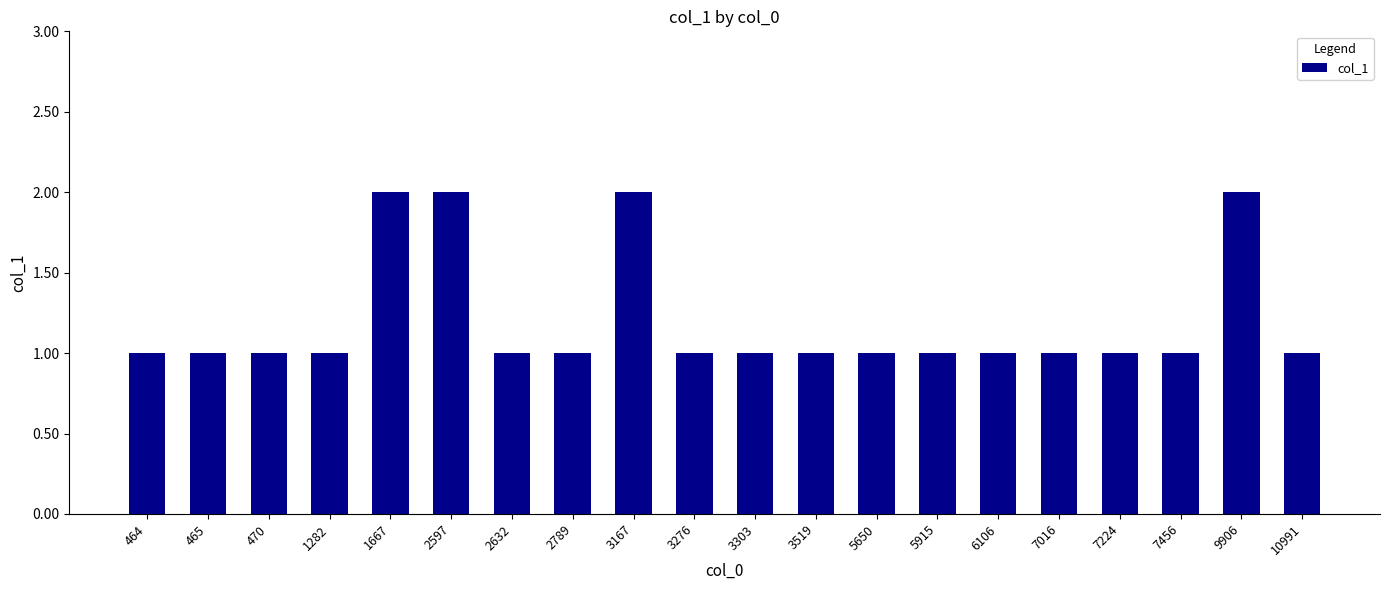

Count the values in the range 1 to 2.

20